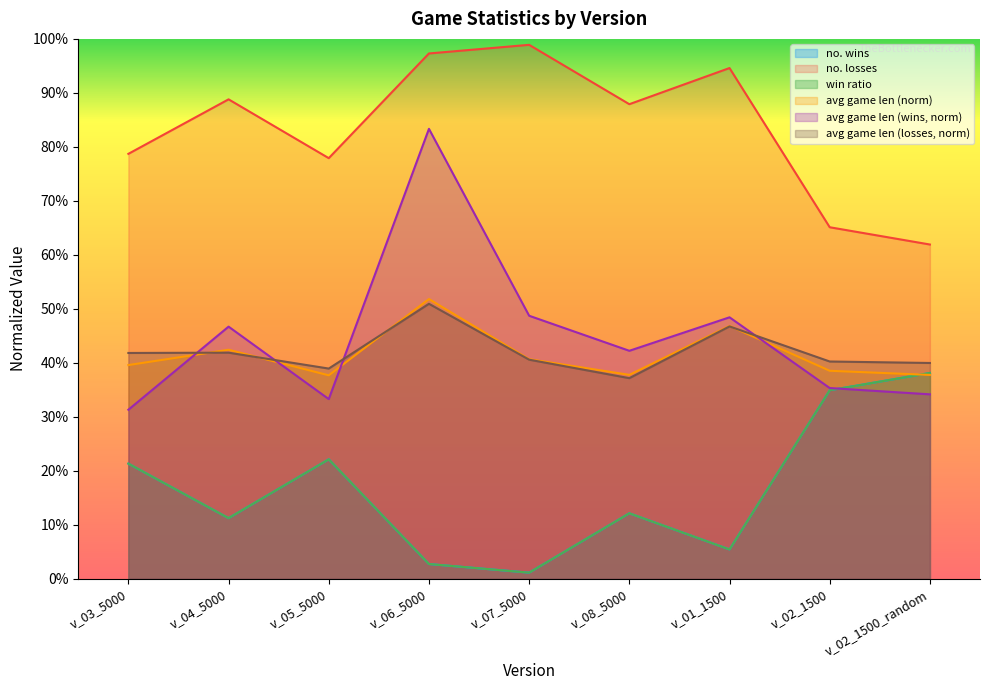

True or false: no. losses and no. wins cross at least once.

False